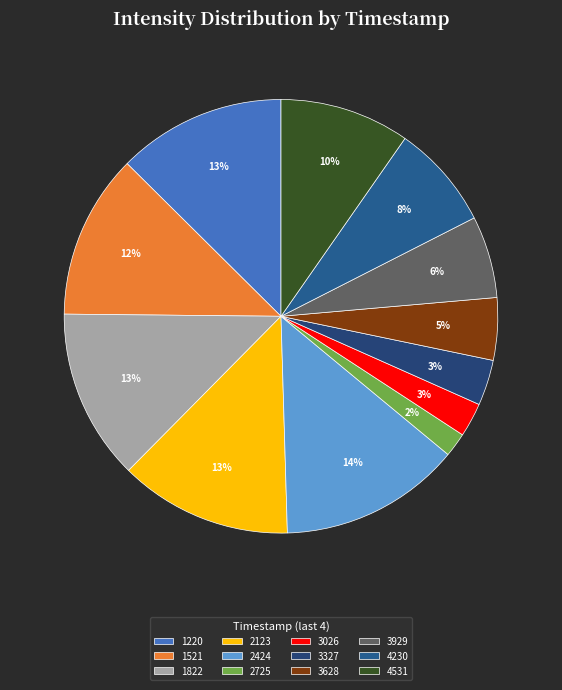

Which category has the biggest portion of the pie?

2424